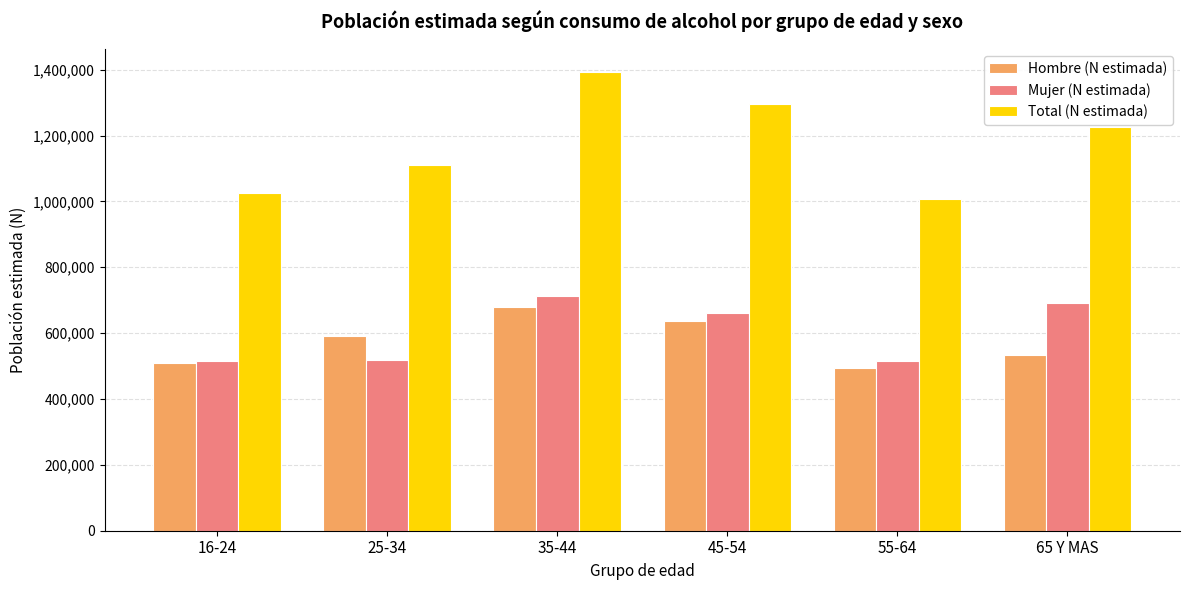

What is the spread (max minus min) of values at 25-34?

591979